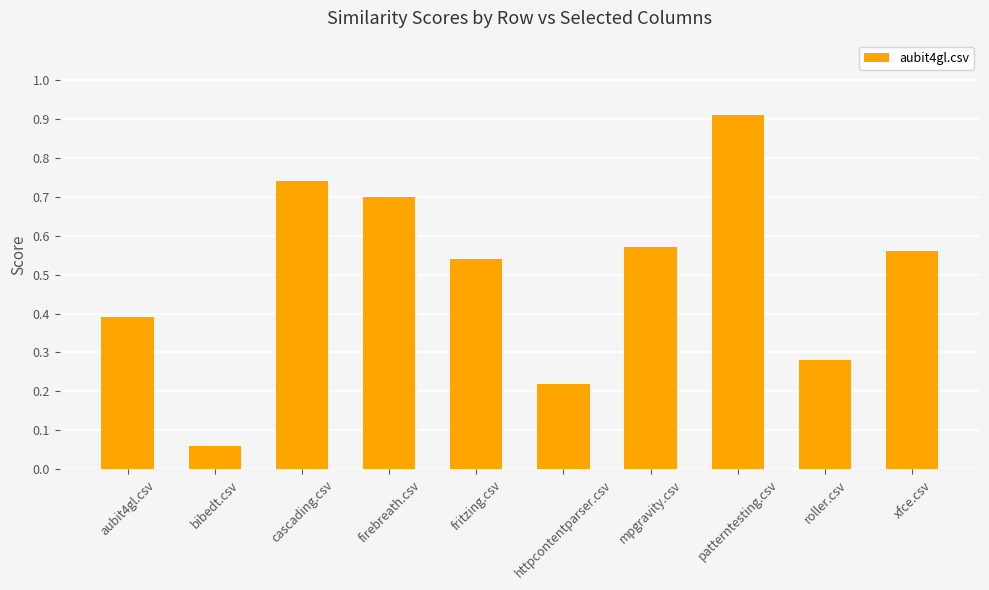

The value at fritzing.csv is 0.1. True or false?

False